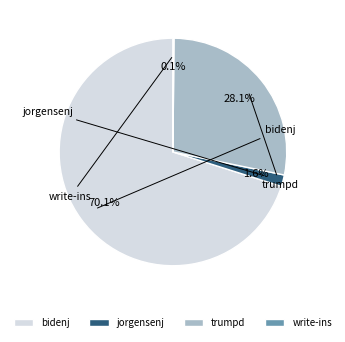

True or false: jorgensenj accounts for 2% of the total.

True